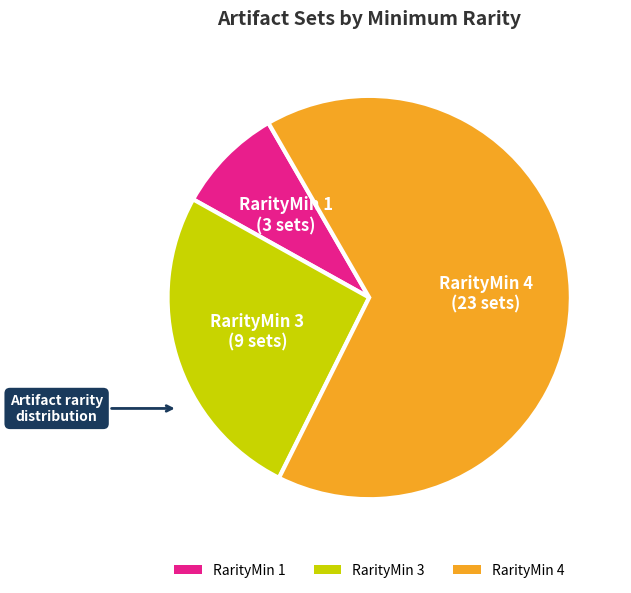

Which has a higher value, RarityMin 4 or RarityMin 1?

RarityMin 4